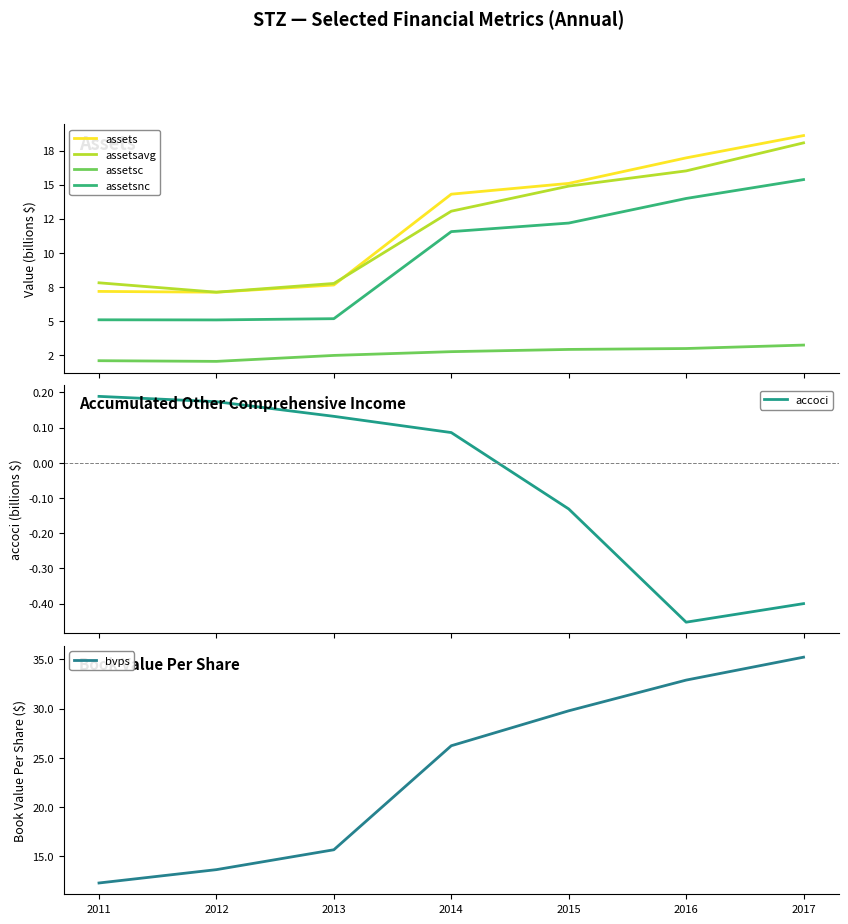

At how many categories does at least one series exceed 35?

1